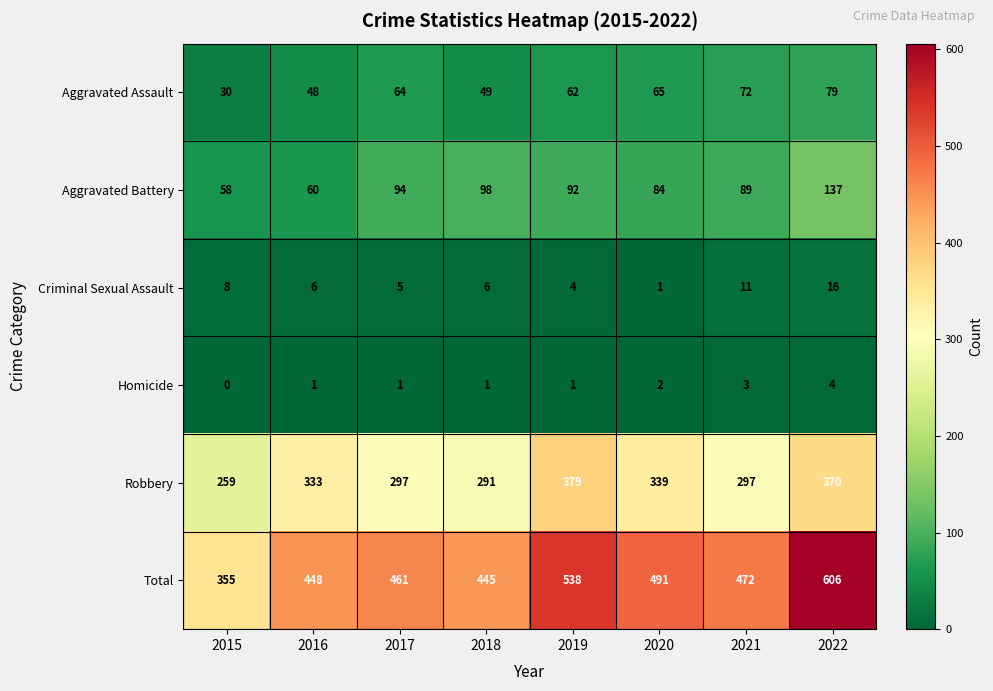

How many categories are shown in the chart?

8